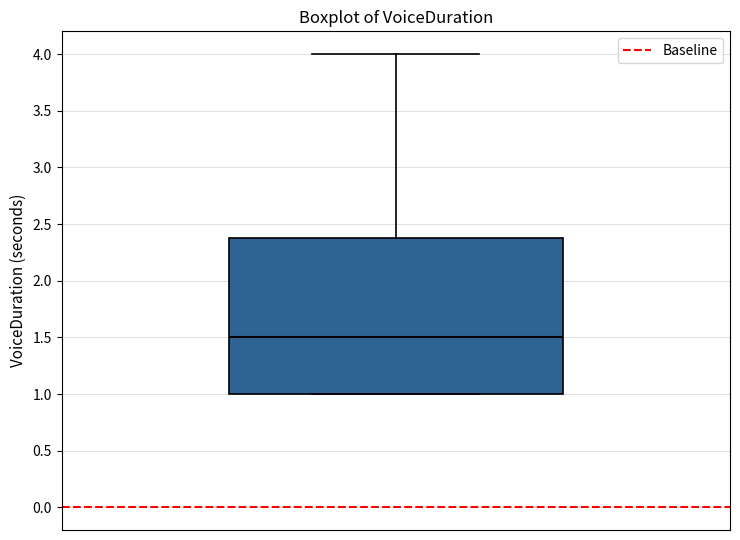

Read this box plot against the y-axis: the position of the median line, the range covered by the box, and the ends of both whiskers. The values are not printed on the chart, so give them approximately, as read against the axis.

median 1.5, box 1.0 to 2.4, whiskers 1.0 to 4.0